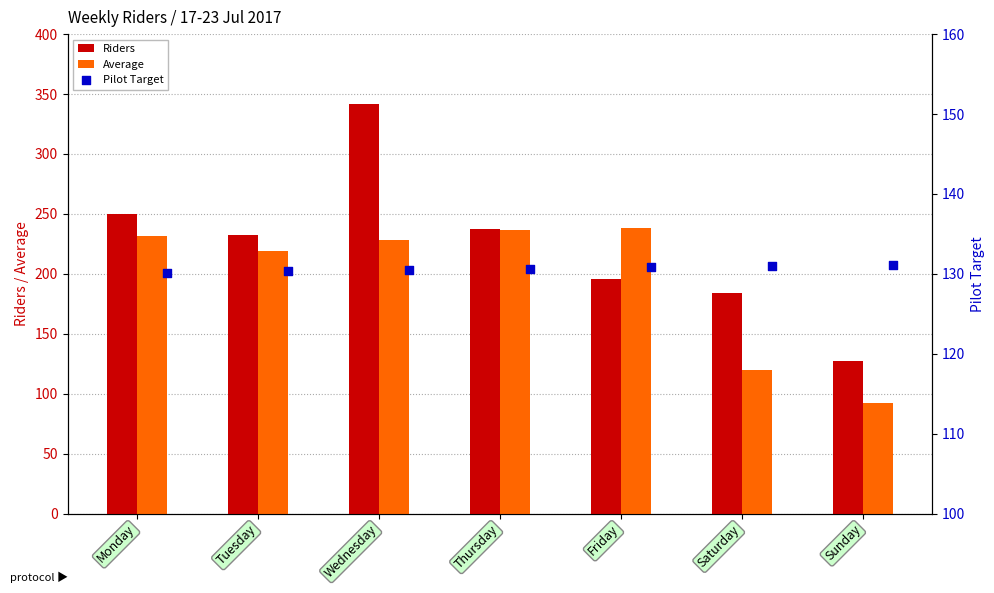

Which series reaches the minimum Y coordinate?

Average